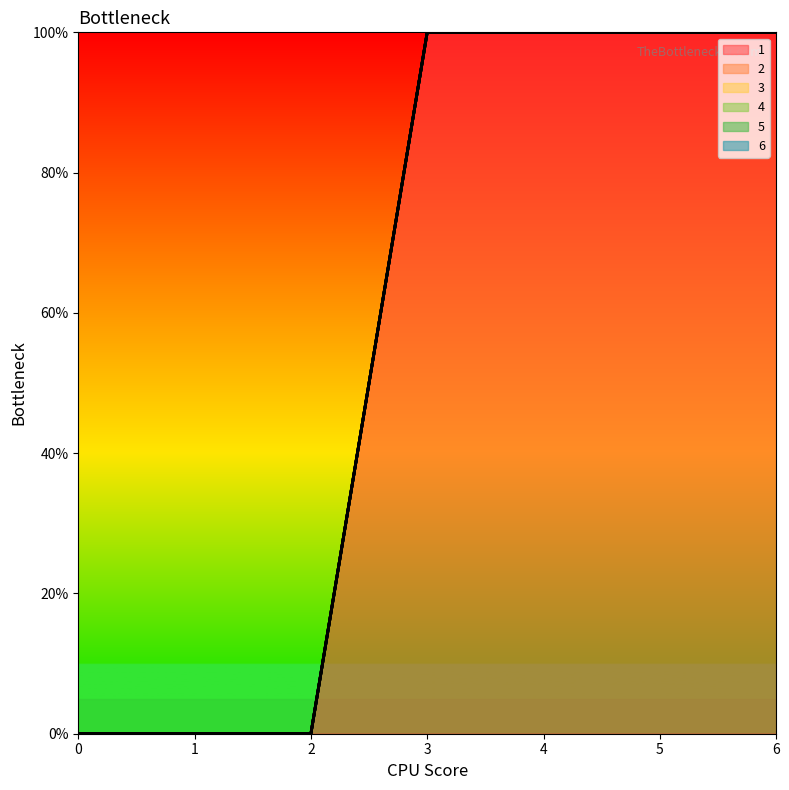

Reading left to right, list all the values displayed in this chart.

1: 0=0	1=0	2=0	3=1	4=1	5=1	6=1
2: 0=0	1=0	2=0	3=0	4=0	5=0	6=0
3: 0=0	1=0	2=0	3=0	4=0	5=0	6=0
4: 0=0	1=0	2=0	3=0	4=0	5=0	6=0
5: 0=0	1=0	2=0	3=0	4=0	5=0	6=0
6: 0=0	1=0	2=0	3=0	4=0	5=0	6=0